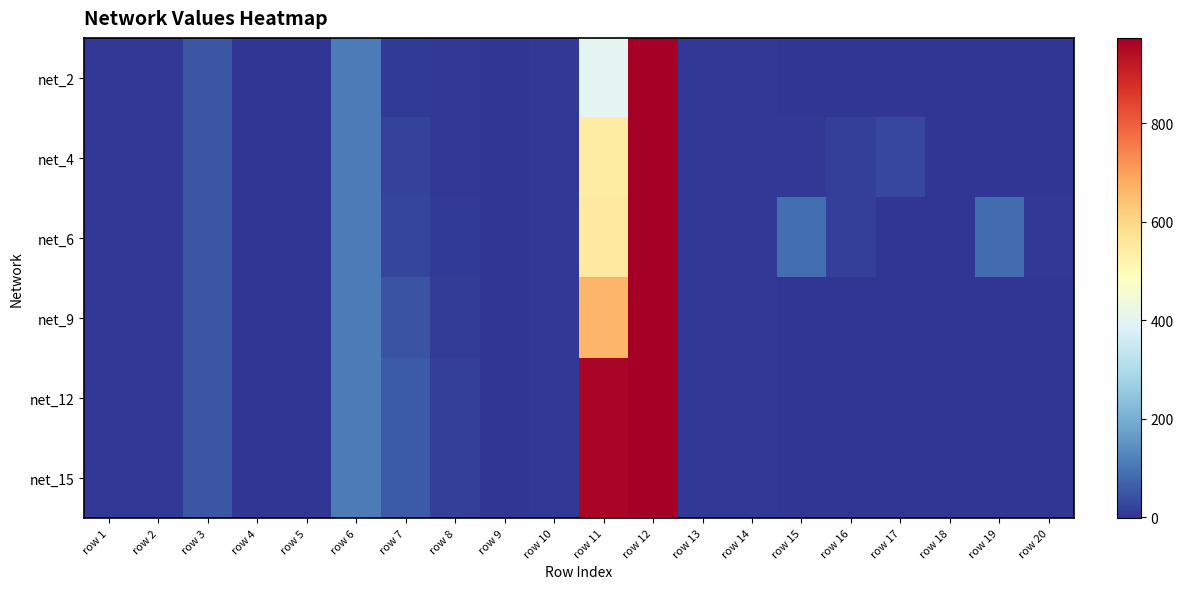

How many distinct data groups are displayed?

6